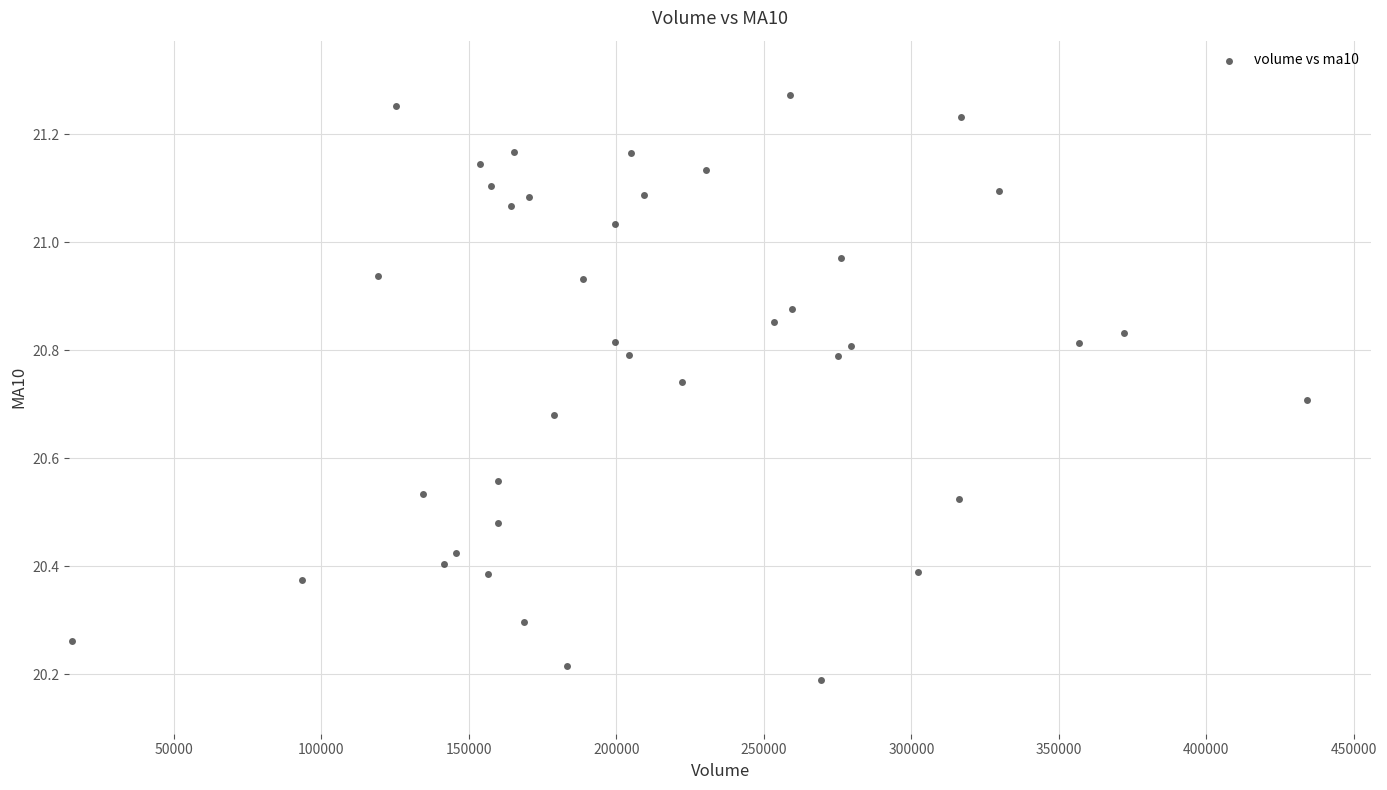

What is the range of Y values (max minus min)?

1.1